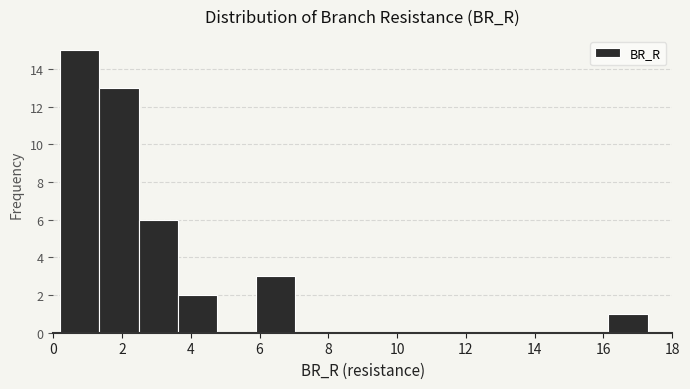

Over which range of the x-axis is the bar tallest?

0.2 to 1.4